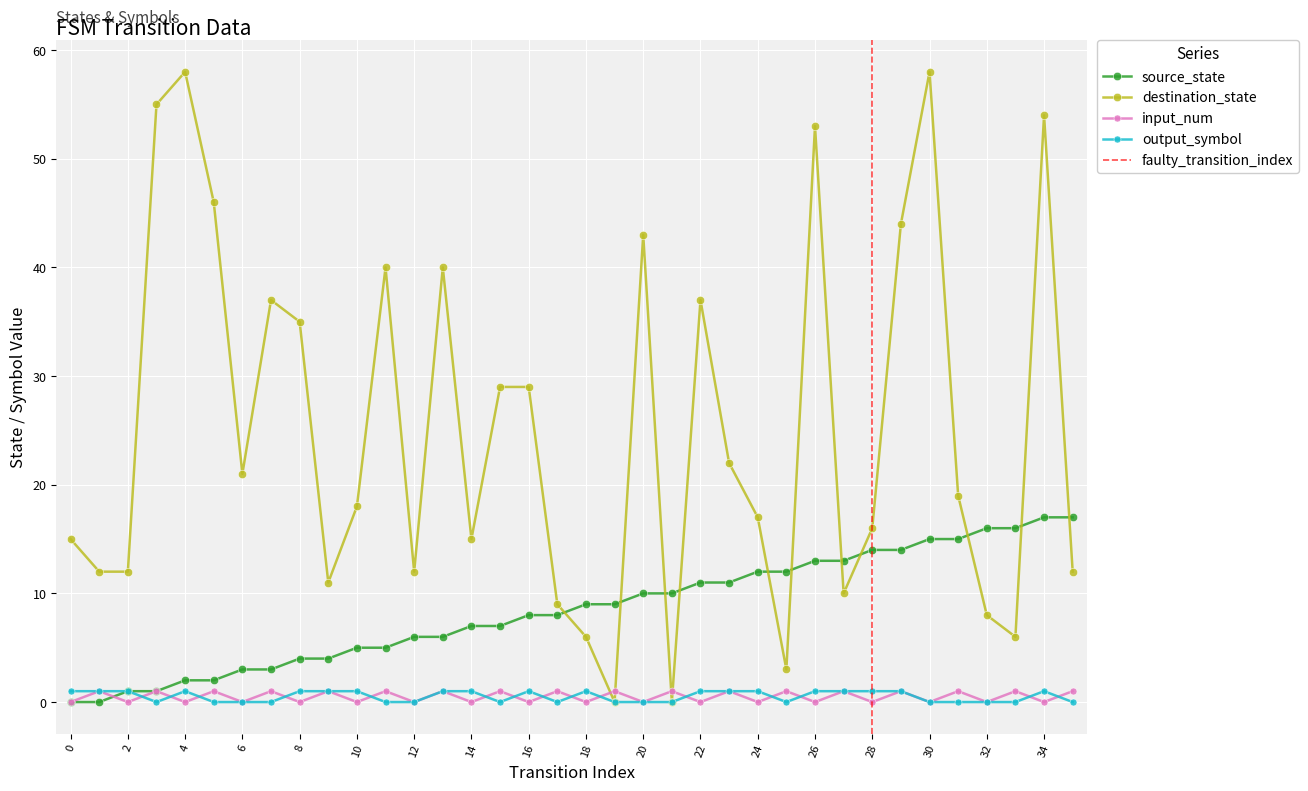

What is the greatest value displayed?

58